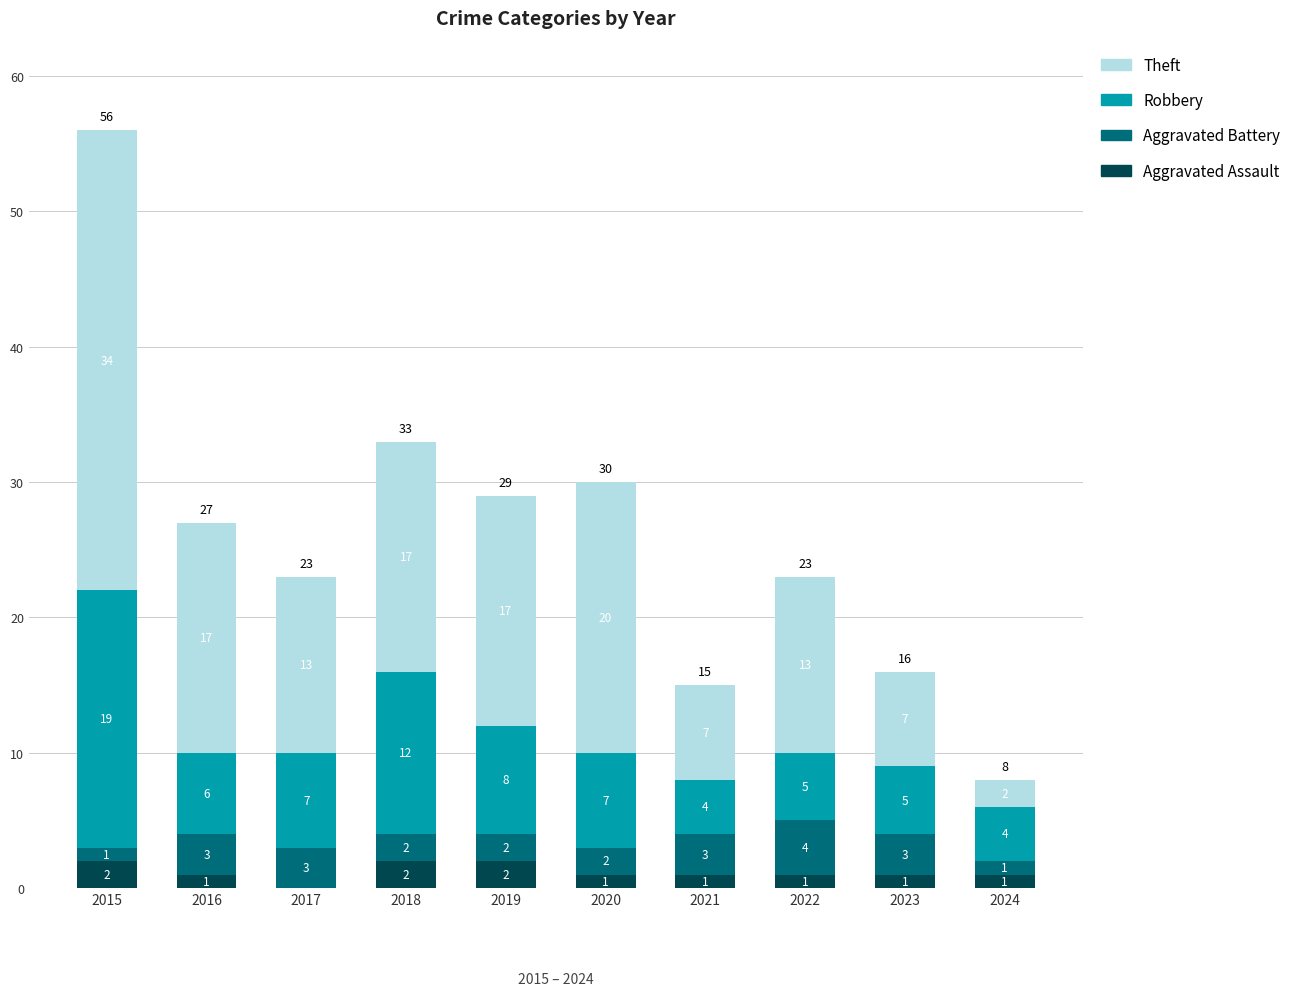

What is the total value across all series at 2020?

30